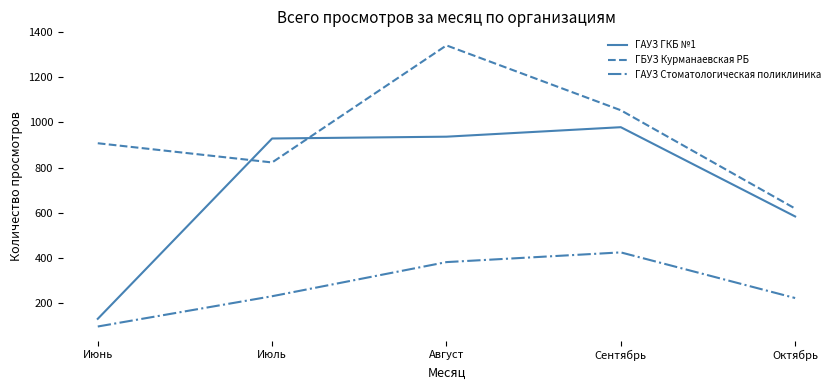

Reading left to right, transcribe all the data shown in this chart.

ГАУЗ ГКБ №1: 131	929	937	979	584
ГБУЗ Курманаевская РБ: 908	823	1341	1054	619
ГАУЗ Стоматологическая поликлиника: 97	231	382	425	223